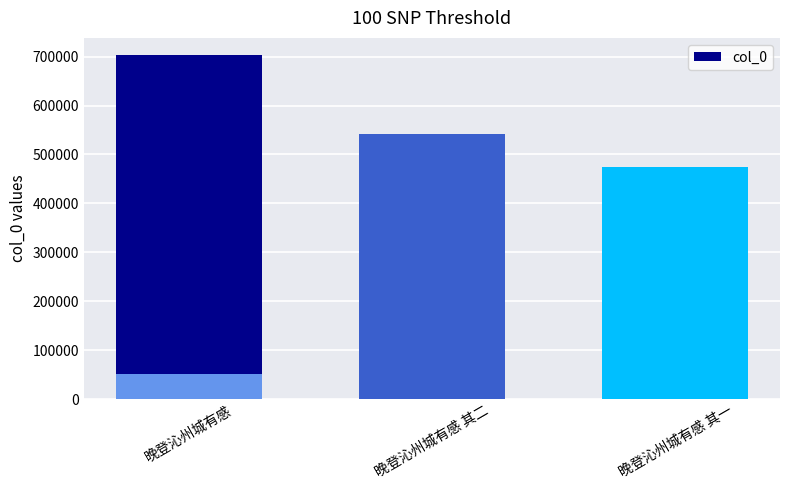

Reading left to right, transcribe all the data shown in this chart.

703200	542787	51364	474612